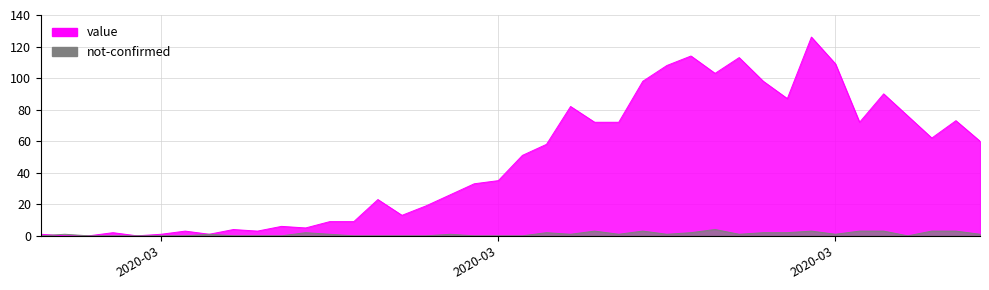

Which series has the widest spread of values?

value